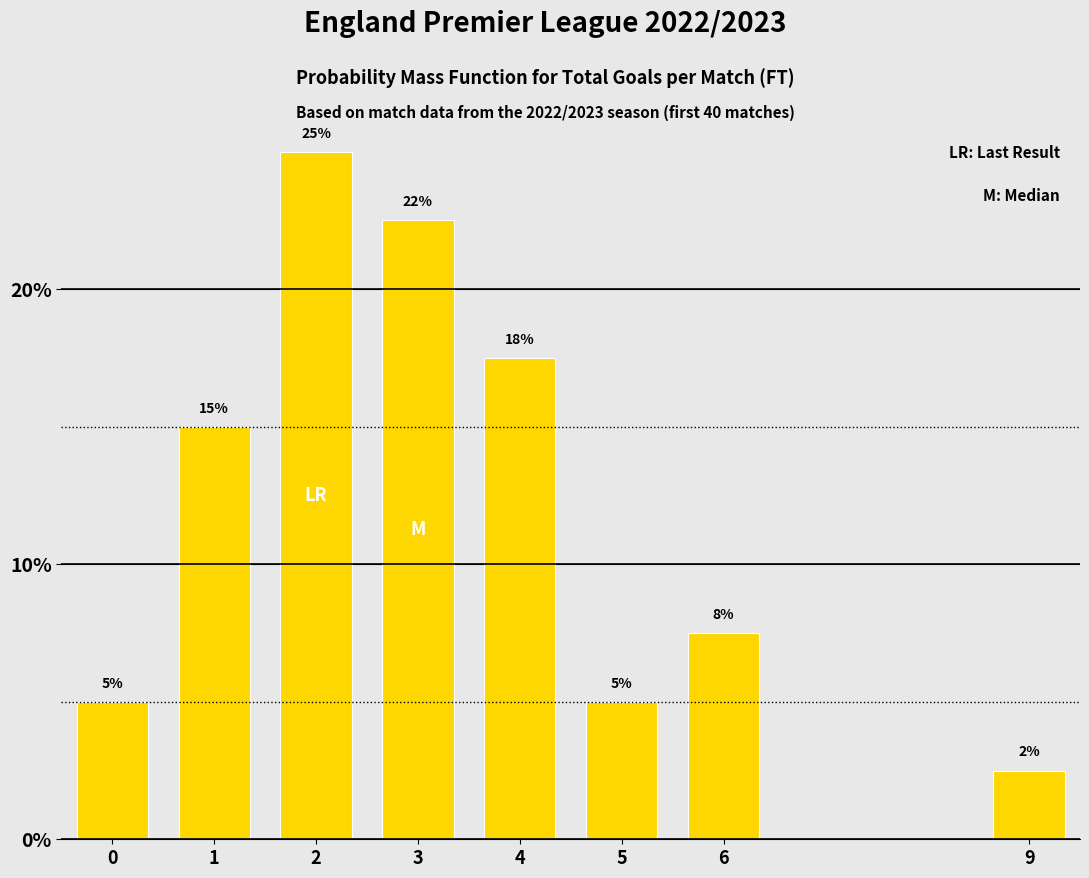

What is the value of the 3rd bar from the left?

25.0